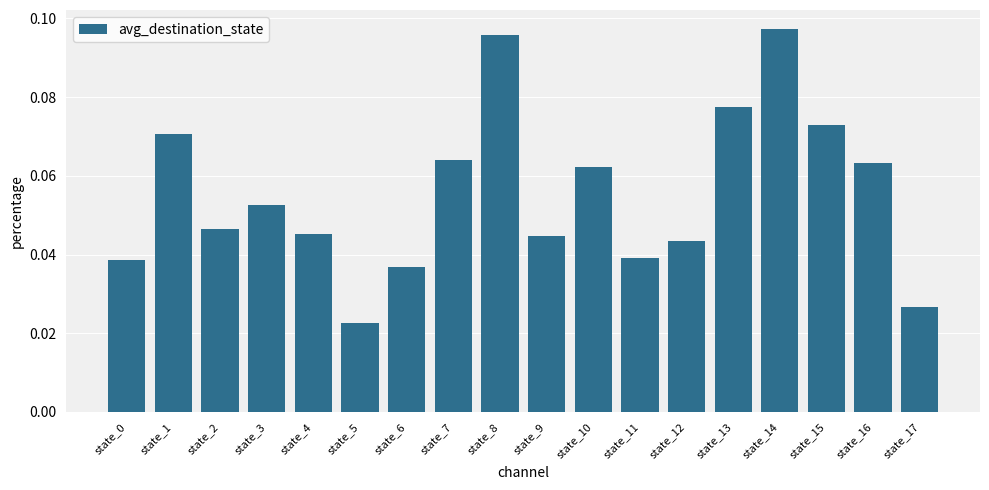

Is it true that the value at state_2 is 0.1?

False